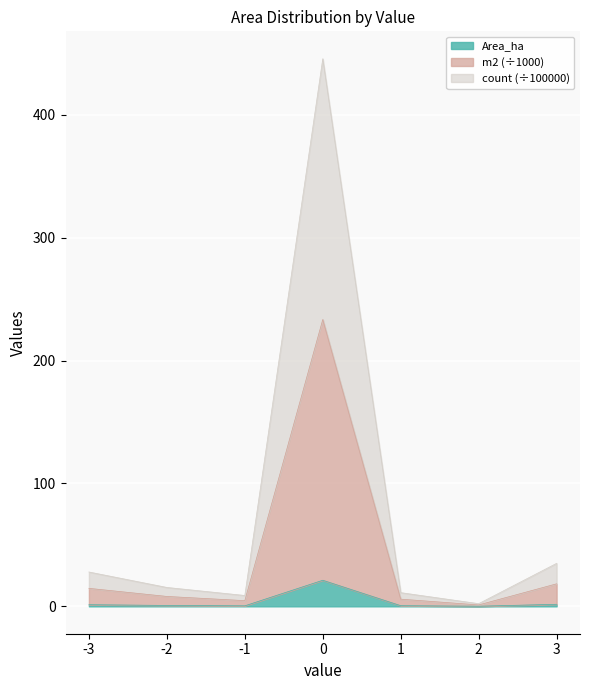

What is the minimum value for count?

2.2